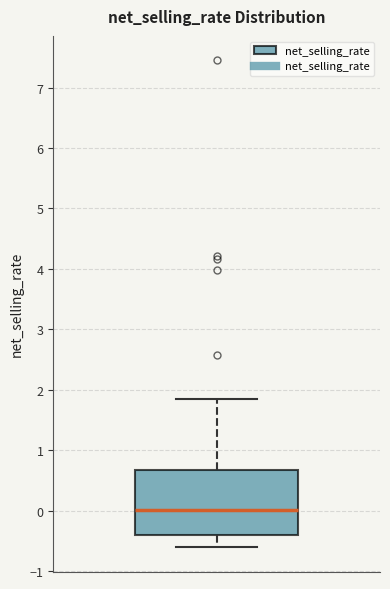

Where does the upper whisker of the box end on the y-axis? The values are not printed on the chart, so give them approximately, as read against the axis.

1.8